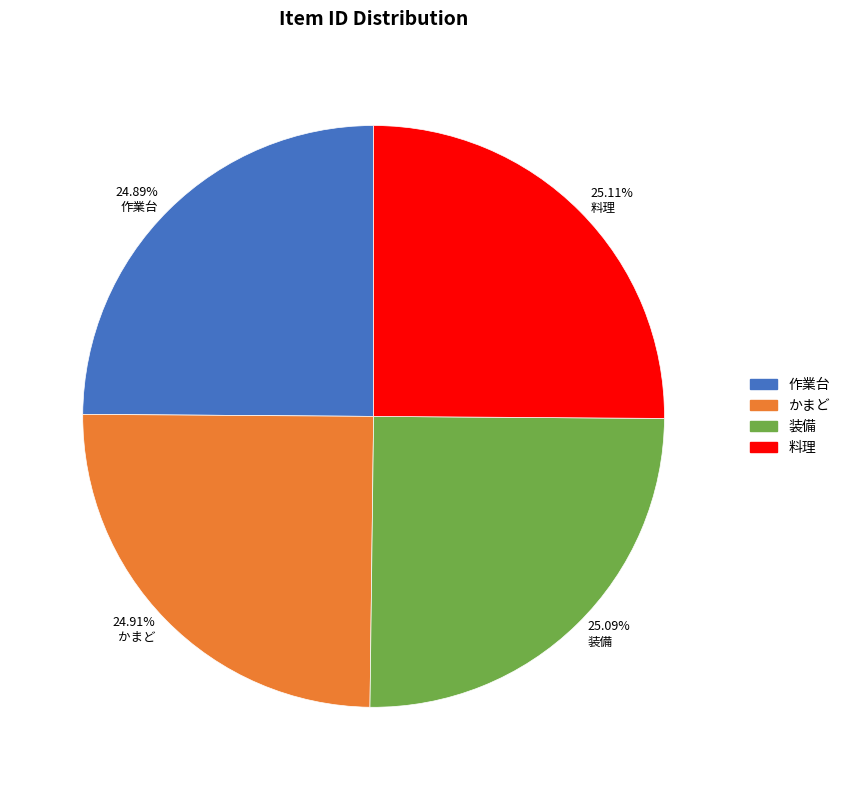

Does かまど account for over 50% of the chart?

No